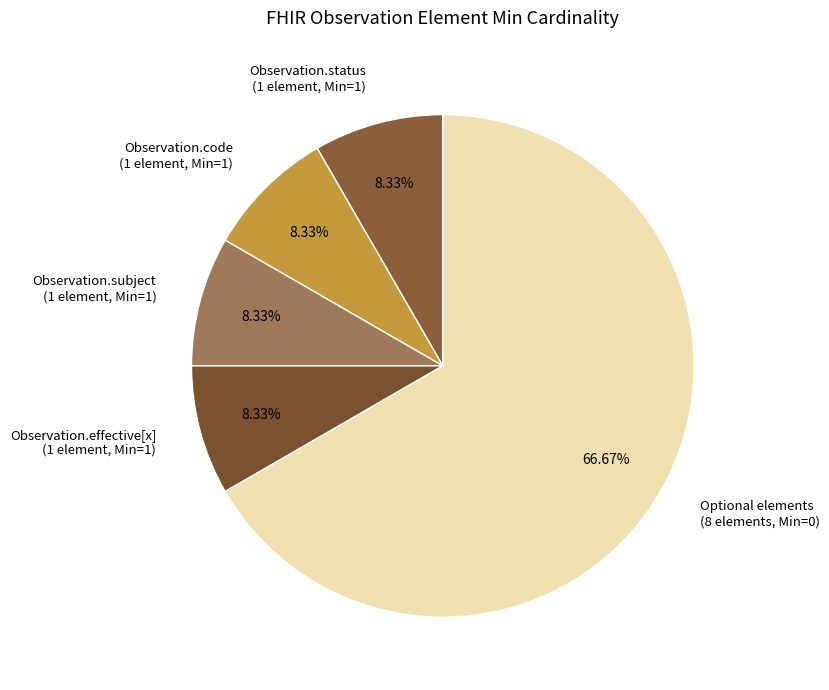

Does any single category account for the majority?

Yes